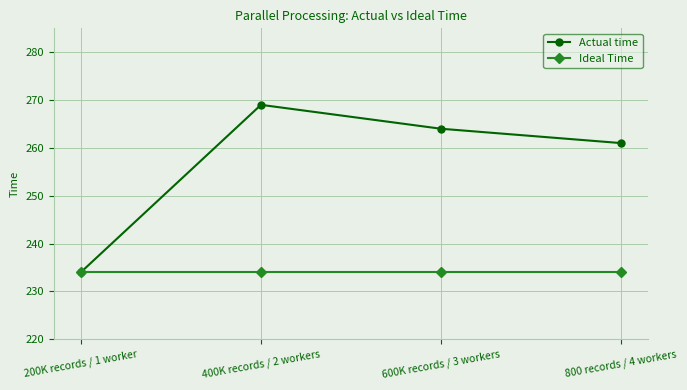

What is the difference between the highest and lowest values at 600K records / 3 workers?

30